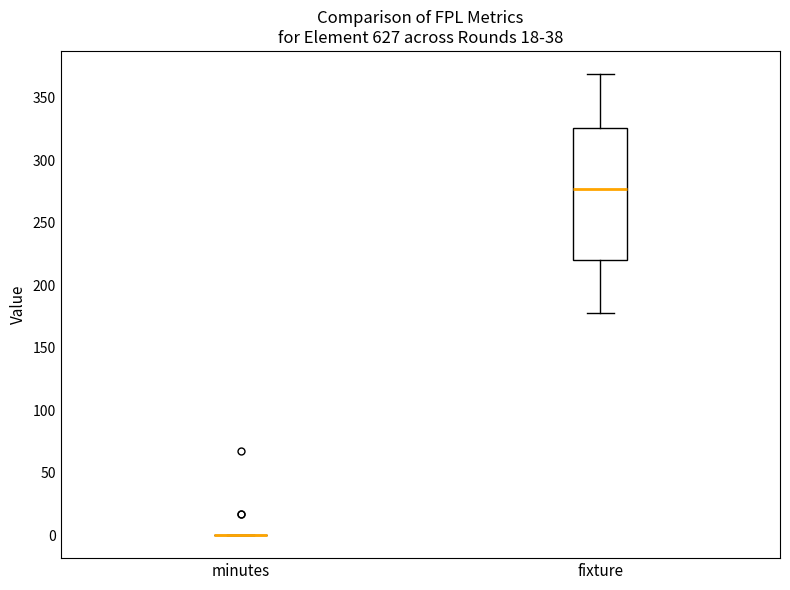

Reading left to right, read every box against the y-axis: the position of its median line, the range the box covers, and the ends of its whiskers. The values are not printed on the chart, so give them approximately, as read against the axis.

minutes: box collapsed to a line at 0, whiskers 0 to 0
fixture: median 275, box 220 to 325, whiskers 180 to 370